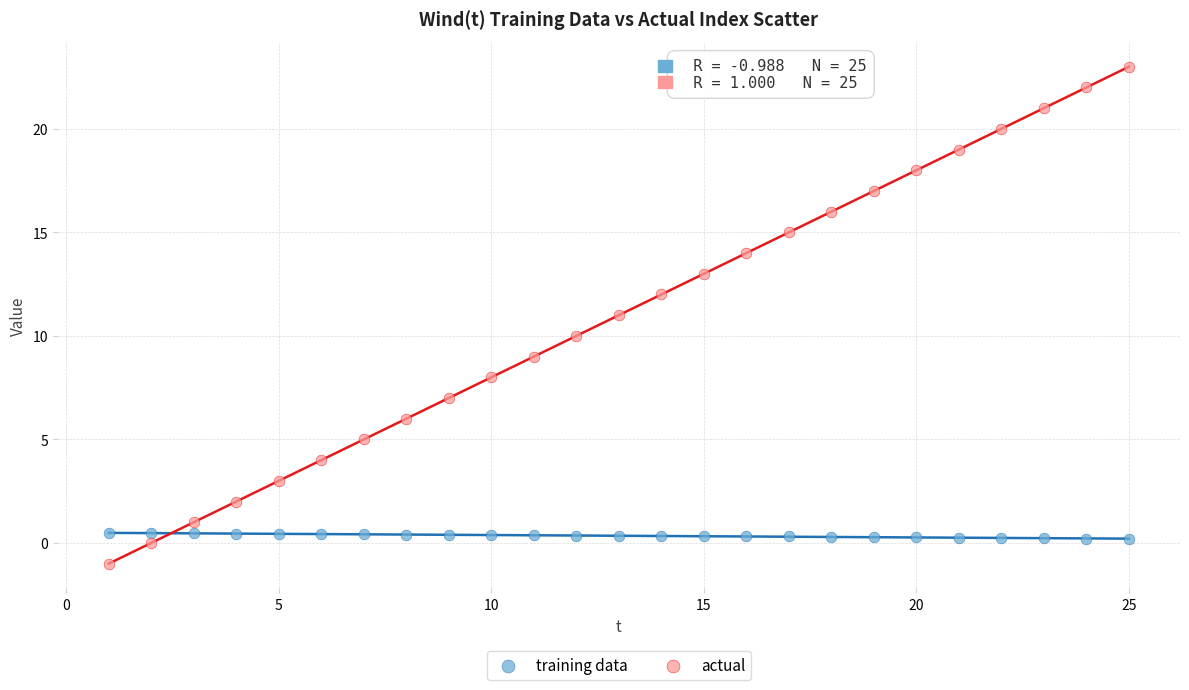

Across all data points, what is the range of Y values (max minus min)?

24.0